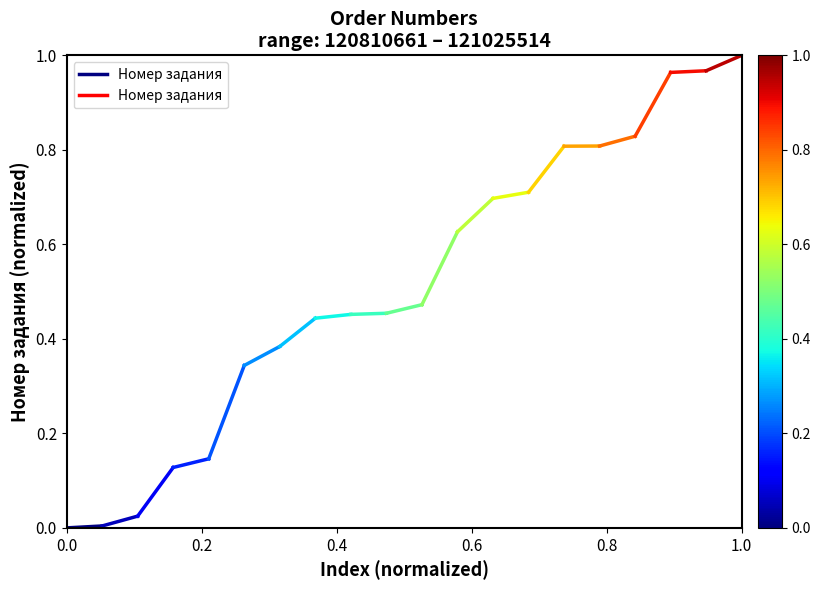

The chart shows a value of -0.0 at 0.0. True or false?

False